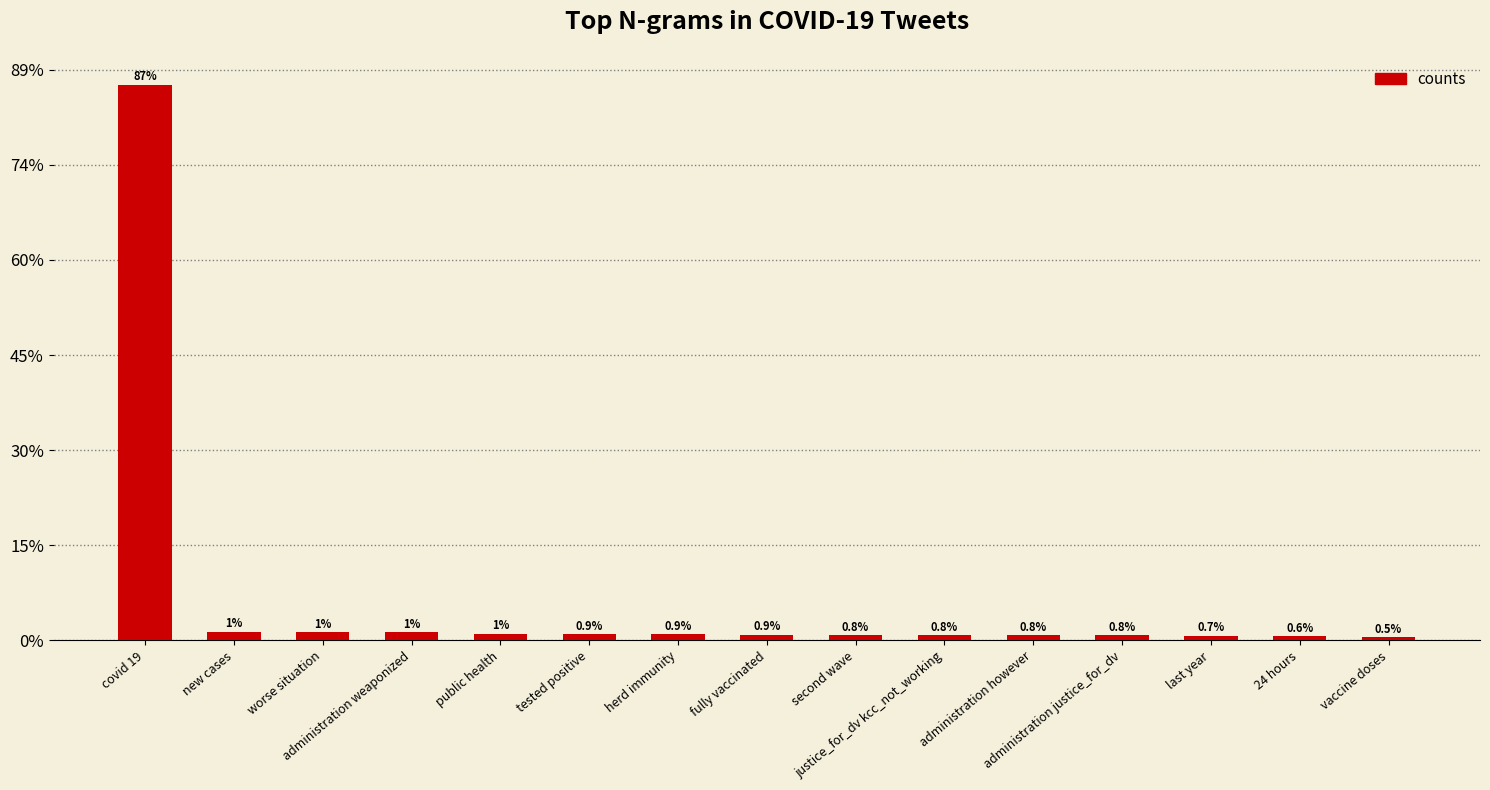

Does the chart contain any negative values?

No